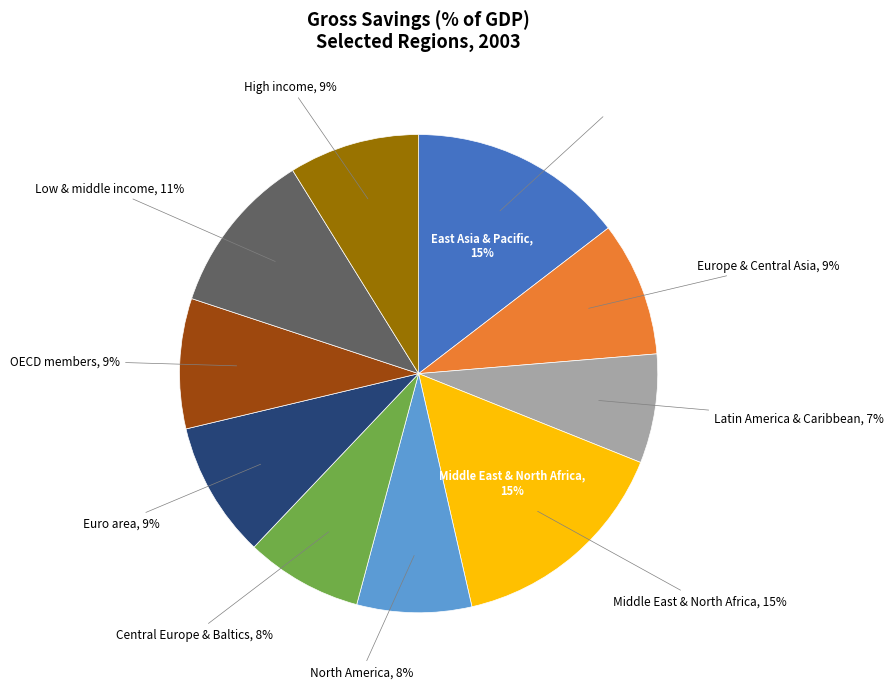

Combined, do Euro area and OECD members account for over 50%?

No